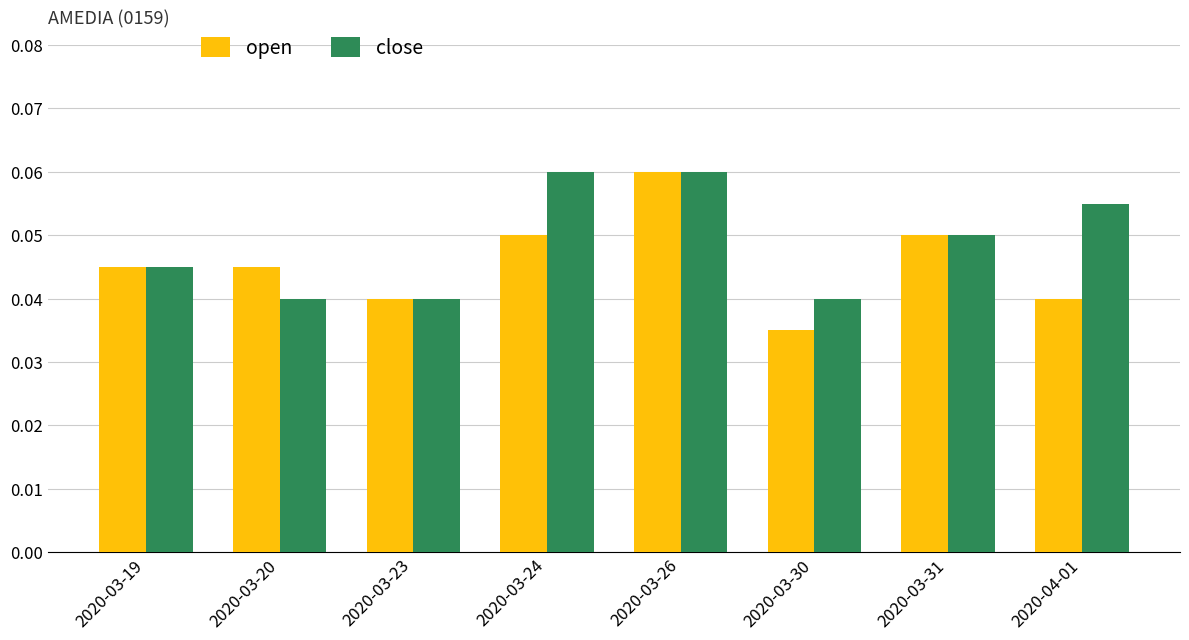

Which label corresponds to the smallest value in the chart?

2020-03-30